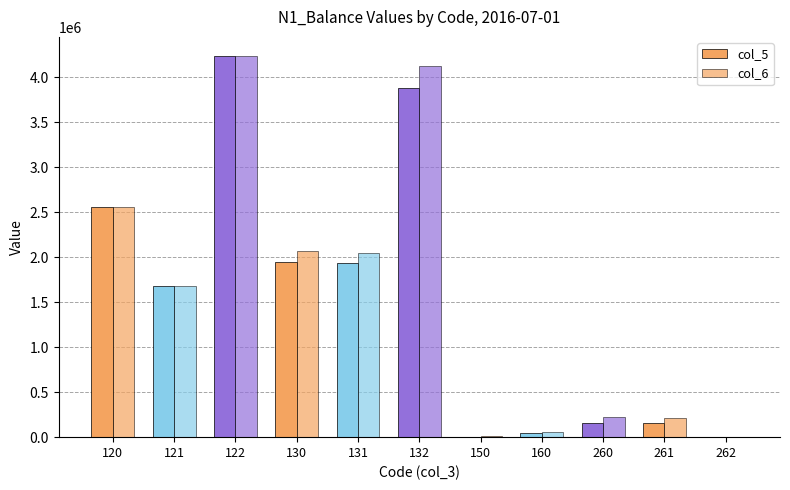

How many distinct data groups are displayed?

2